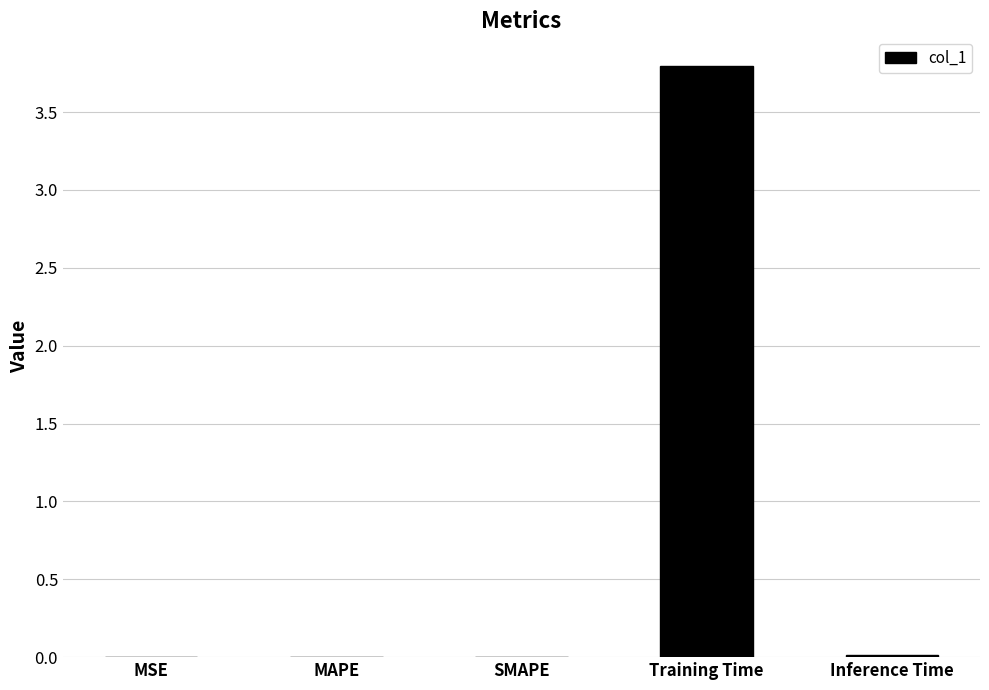

At which category does the chart reach its peak across all series?

Training Time